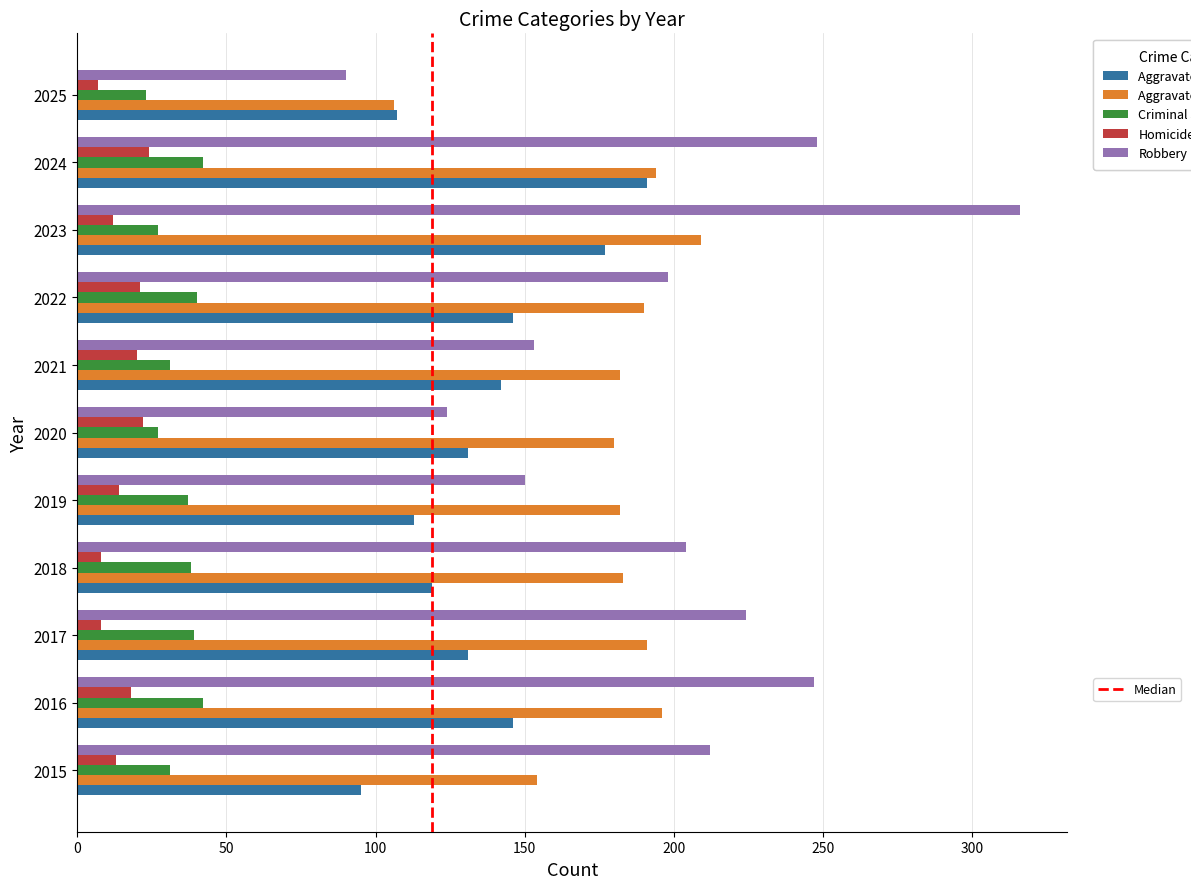

What is the minimum value shown in the chart?

7